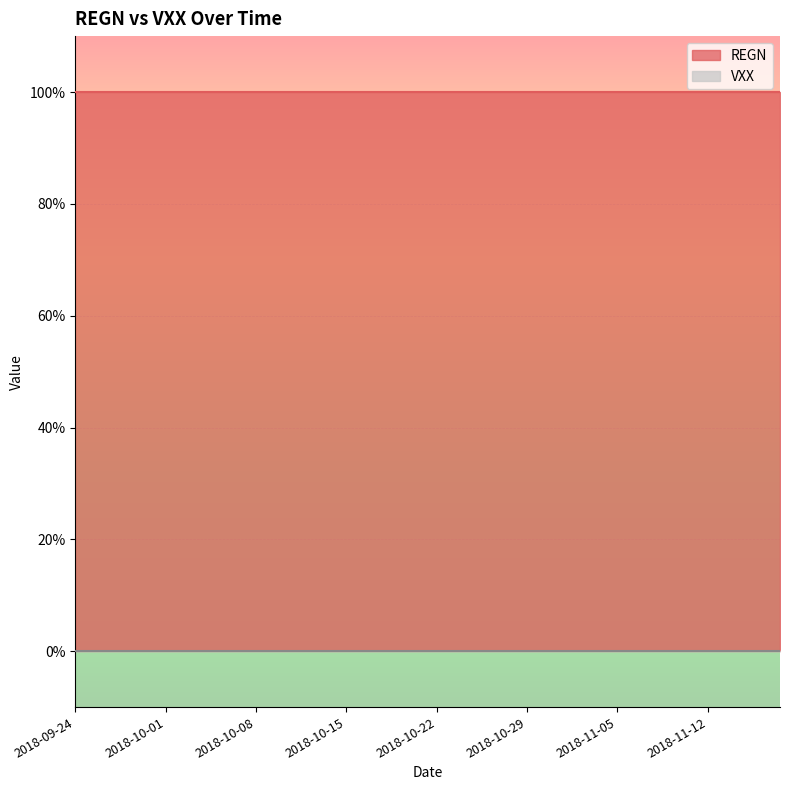

Is the value of VXX at 2018-10-11 greater than the value of REGN at 2018-10-26?

No